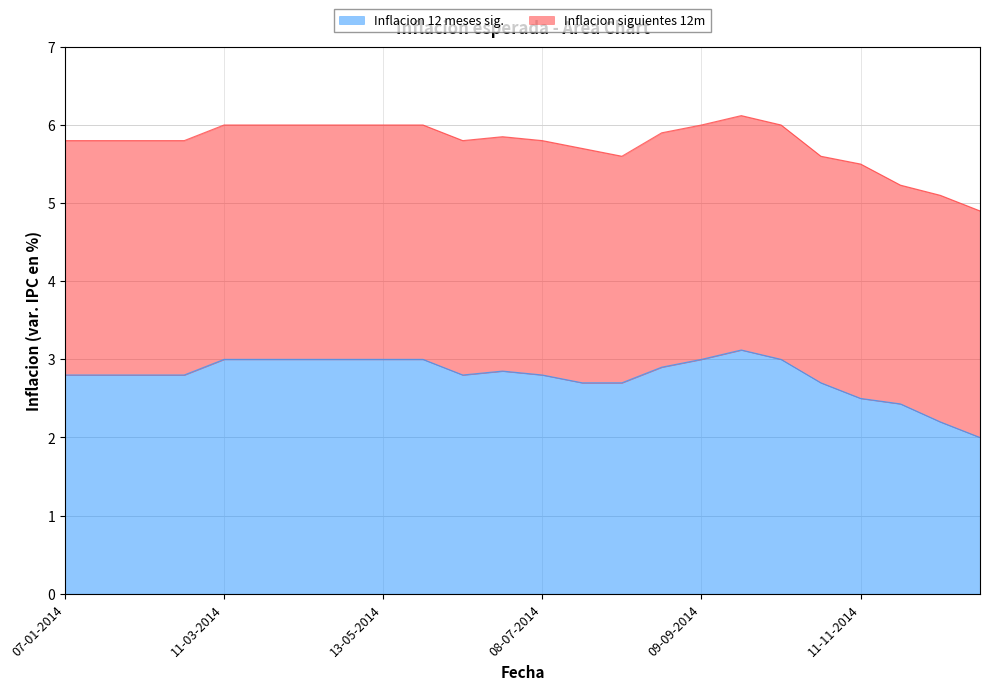

Which label corresponds to the largest value in the chart?

23-09-2014